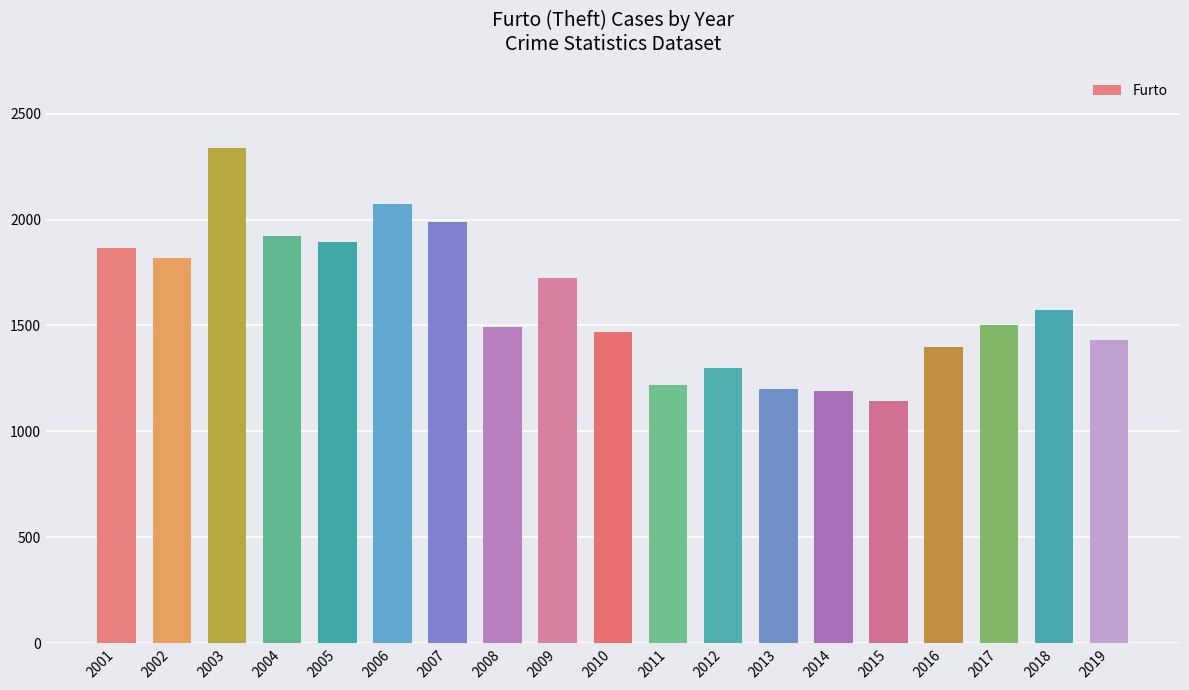

True or false: the data shows 2339 at 2003.

True